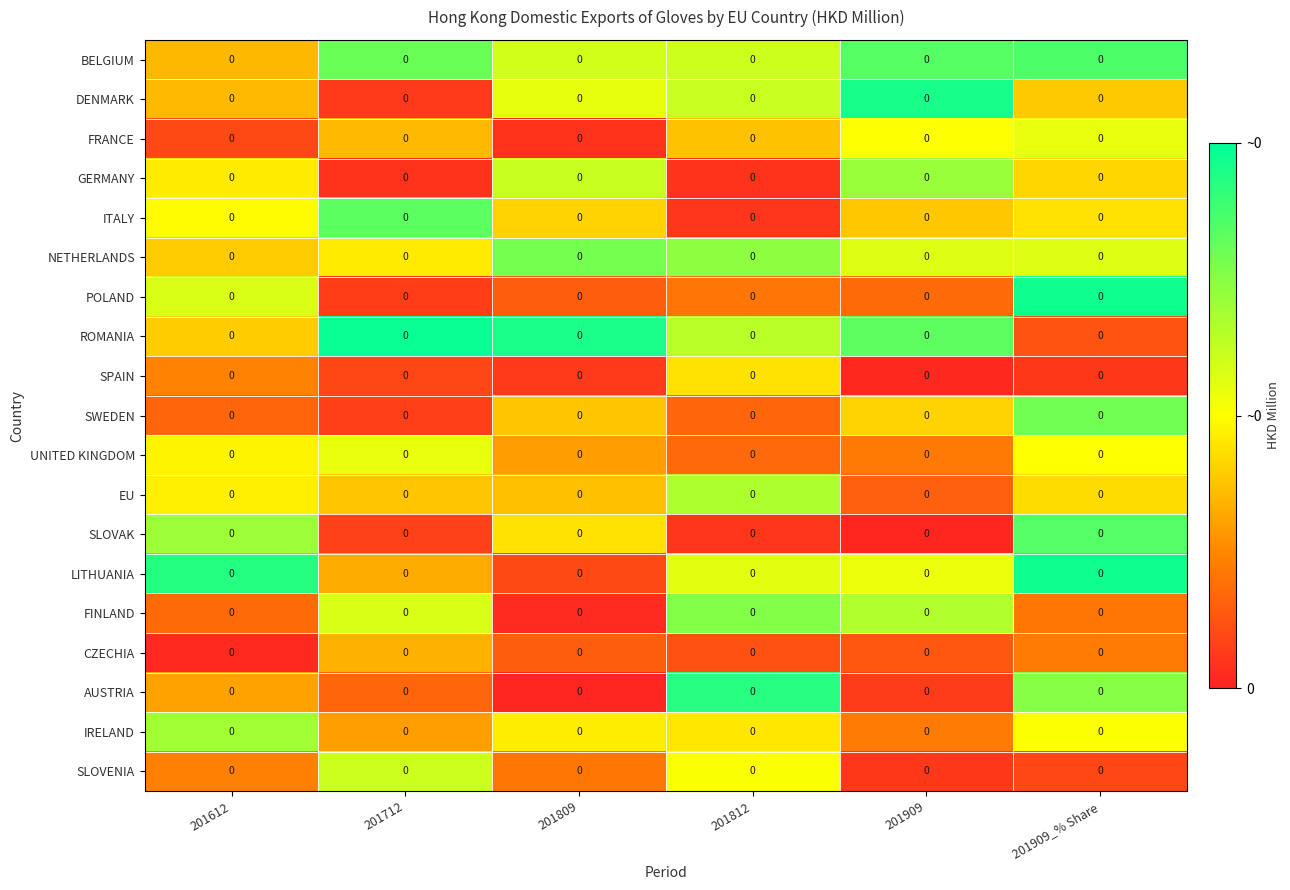

Which label corresponds to the smallest value in the chart?

201809